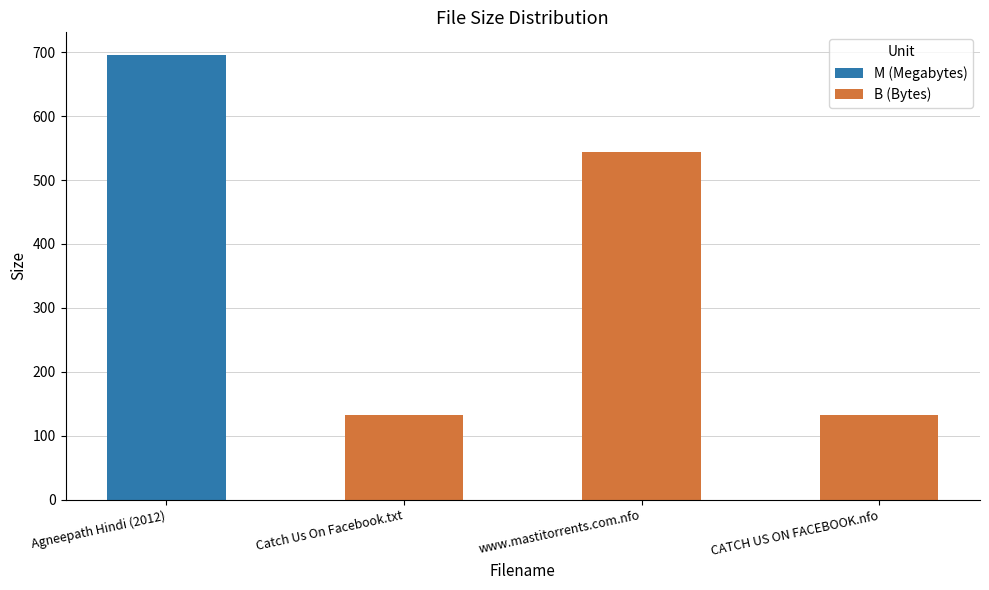

Reading right to left, transcribe all the data shown in this chart.

CATCH US ON FACEBOOK.nfo=133.0	www.mastitorrents.com.nfo=544.0	Catch Us On Facebook.txt=133.0	Agneepath Hindi (2012)=696.5